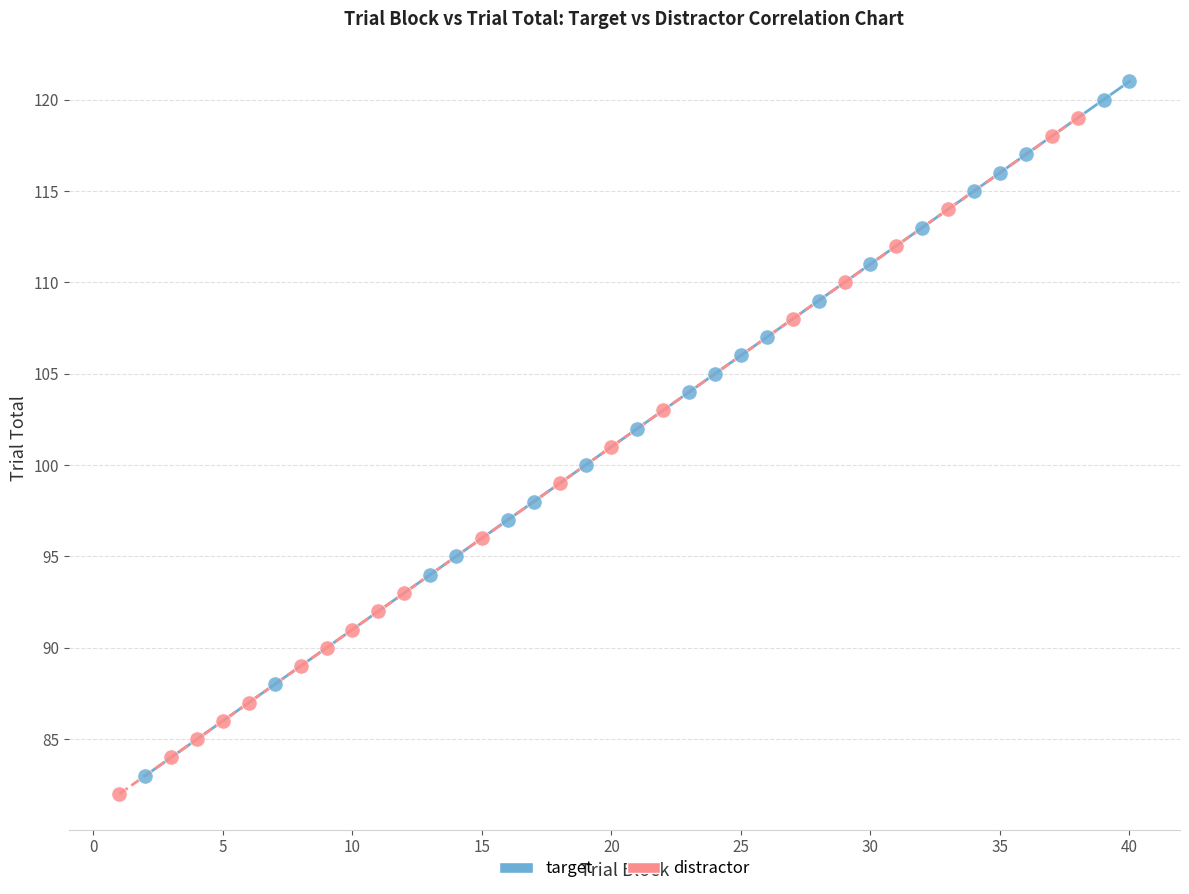

Which series has the largest Y range (max minus min)?

target